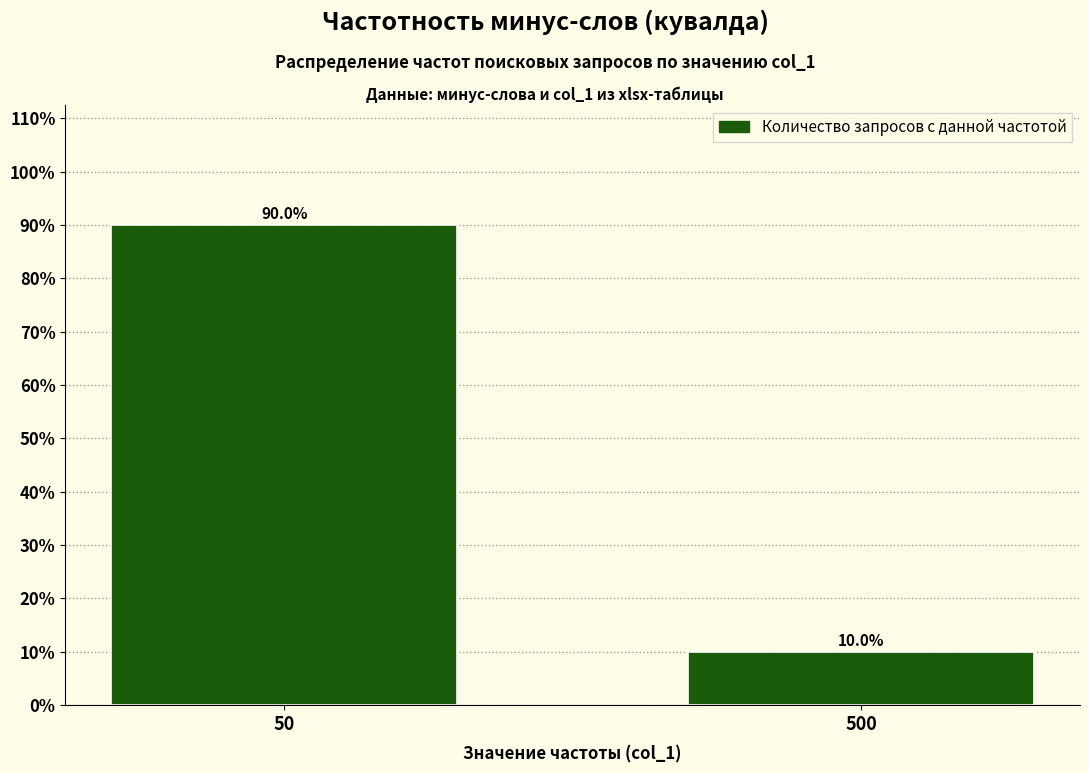

Reading right to left, transcribe all the data shown in this chart.

10	90